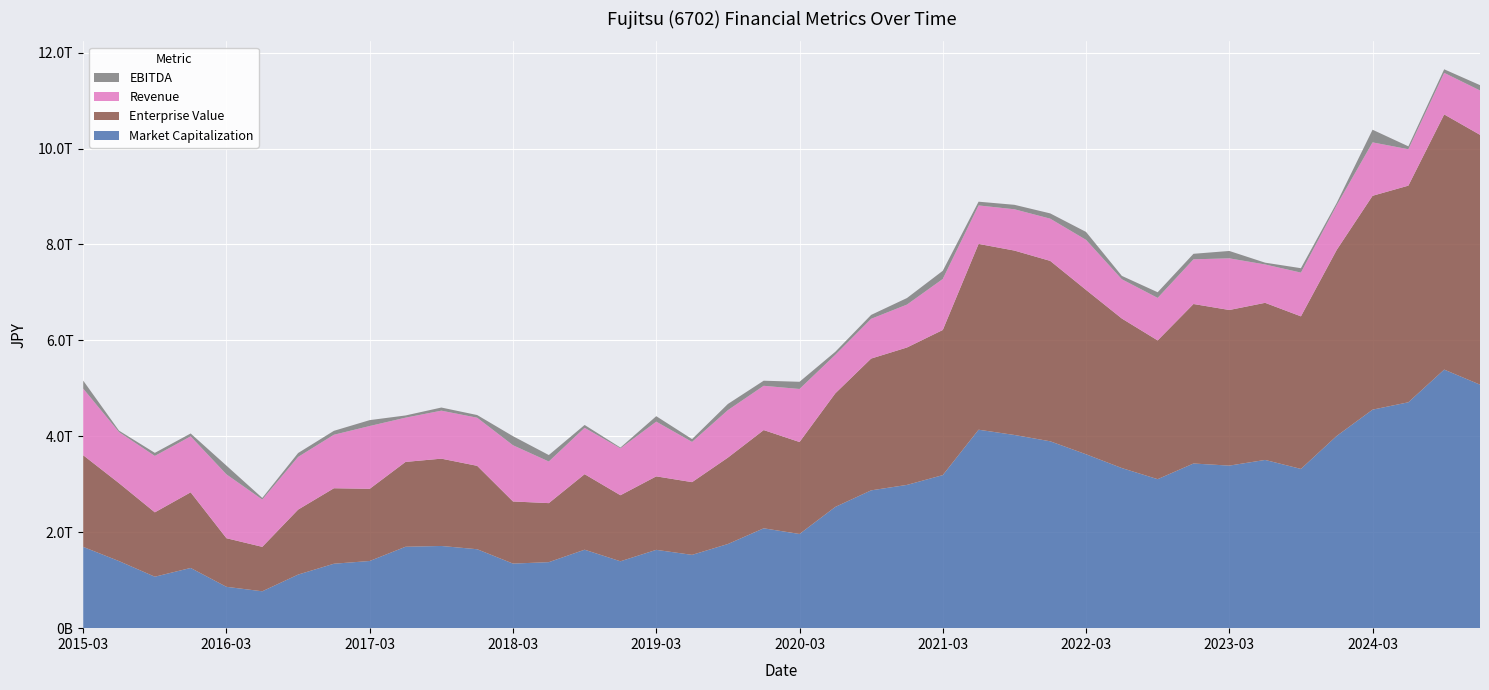

Reading right to left, extract all data points from this chart.

Market Capitalization: 2024-12-31=5077819884500.0	2024-09-30=5391512494500.0	2024-06-30=4709988227000.0	2024-03-31=4556046880000.0	2023-12-31=4008888672500.0	2023-09-30=3320331520000.0	2023-06-30=3507912910819.0	2023-03-31=3389452575000.0	2022-12-31=3433339650000.0	2022-09-30=3106866840000.0	2022-06-30=3338270910000.0	2022-03-31=3626116065000.0	2021-12-31=3896410118831.0	2021-09-30=4028399668122.0	2021-06-30=4137910593440.0	2021-03-31=3191435566400.0	2020-12-31=2987081240000.0	2020-09-30=2873592600000.0	2020-06-30=2528451498032.0	2020-03-31=1963858114275.0	2019-12-31=2082207025366.0	2019-09-30=1754668560195.0	2019-06-30=1528554040000.0	2019-03-31=1632953050000.0	2018-12-31=1394632163165.8	2018-09-30=1635949251000.0	2018-06-30=1376442714536.6	2018-03-31=1346323802545.2	2017-12-31=1645839223300.0	2017-09-30=1713946078000.0	2017-06-30=1697372443600.0	2017-03-31=1400701178800.0	2016-12-31=1343673909000.0	2016-09-30=1117156860000.0	2016-06-30=768979561416.0	2016-03-31=861875410783.4	2015-12-31=1255611161700.0	2015-09-30=1072719464481.5	2015-06-30=1398437735995.6	2015-03-31=1694694146100.0
Enterprise Value: 2024-12-31=5208872884500.0	2024-09-30=5320756494500.0	2024-06-30=4517053227000.0	2024-03-31=4459583880000.0	2023-12-31=3879483672500.0	2023-09-30=3181447520000.0	2023-06-30=3275814910819.0	2023-03-31=3244726575000.0	2022-12-31=3325944650000.0	2022-09-30=2892988840000.0	2022-06-30=3117936910000.0	2022-03-31=3427415065000.0	2021-12-31=3761675118831.0	2021-09-30=3844953668122.0	2021-06-30=3874452593440.0	2021-03-31=3025928566400.0	2020-12-31=2865170240000.0	2020-09-30=2747937600000.0	2020-06-30=2368763498032.0	2020-03-31=1917570114275.0	2019-12-31=2048240025366.0	2019-09-30=1801273560195.0	2019-06-30=1516263040000.0	2019-03-31=1532480050000.0	2018-12-31=1377086163165.8	2018-09-30=1575002251000.0	2018-06-30=1230805714536.6	2018-03-31=1295655802545.2	2017-12-31=1739117223300.0	2017-09-30=1820490078000.0	2017-06-30=1769109443600.0	2017-03-31=1505098178800.0	2016-12-31=1573766909000.0	2016-09-30=1354728860000.0	2016-06-30=926494561416.0	2016-03-31=1013614410783.4	2015-12-31=1577076161700.0	2015-09-30=1342415464481.5	2015-06-30=1625056735995.6	2015-03-31=1911158146100.0
Revenue: 2024-12-31=924756000000.0	2024-09-30=866646000000.0	2024-06-30=759286000000.0	2024-03-31=1113337000000.0	2023-12-31=930825000000.0	2023-09-30=912257000000.0	2023-06-30=799640000000.0	2023-03-31=1077032000000.0	2022-12-31=931424000000.0	2022-09-30=886449000000.0	2022-06-30=818862000000.0	2022-03-31=1043302000000.0	2021-12-31=880526000000.0	2021-09-30=861031000000.0	2021-06-30=801980000000.0	2021-03-31=1063502000000.0	2020-12-31=894363000000.0	2020-09-30=829044000000.0	2020-06-30=802793000000.0	2020-03-31=1105769000000.0	2019-12-31=923265000000.0	2019-09-30=990026000000.0	2019-06-30=838737000000.0	2019-03-31=1140575000000.0	2018-12-31=977318000000.0	2018-09-30=966887000000.0	2018-06-30=867657000000.0	2018-03-31=1172007000000.0	2017-12-31=1003132000000.0	2017-09-30=1000602000000.0	2017-06-30=922638000000.0	2017-03-31=1309146000000.0	2016-12-31=1115471000000.0	2016-09-30=1098524000000.0	2016-06-30=986553000000.0	2016-03-31=1331056000000.0	2015-12-31=1166944000000.0	2015-09-30=1176213000000.0	2015-06-30=1065081000000.0	2015-03-31=1388783000000.0
EBITDA: 2024-12-31=111055000000.0	2024-09-30=74039000000.0	2024-06-30=60249000000.0	2024-03-31=263897000000.0	2023-12-31=48745000000.0	2023-09-30=91831000000.0	2023-06-30=37683000000.0	2023-03-31=153992000000.0	2022-12-31=115260000000.0	2022-09-30=118038000000.0	2022-06-30=70285000000.0	2022-03-31=165235000000.0	2021-12-31=110068000000.0	2021-09-30=93046000000.0	2021-06-30=78034000000.0	2021-03-31=170646000000.0	2020-12-31=136769000000.0	2020-09-30=81240000000.0	2020-06-30=63064000000.0	2020-03-31=150071000000.0	2019-12-31=106152000000.0	2019-09-30=128664000000.0	2019-06-30=58669000000.0	2019-03-31=113842000000.0	2018-12-31=17101000000.0	2018-09-30=59222000000.0	2018-06-30=134790000000.0	2018-03-31=188904000000.0	2017-12-31=55935000000.0	2017-09-30=65396000000.0	2017-06-30=46019000000.0	2017-03-31=123119000000.0	2016-12-31=81840000000.0	2016-09-30=81259000000.0	2016-06-30=33480000000.0	2016-03-31=181939000000.0	2015-12-31=60103000000.0	2015-09-30=64087000000.0	2015-06-30=29678000000.0	2015-03-31=167047000000.0